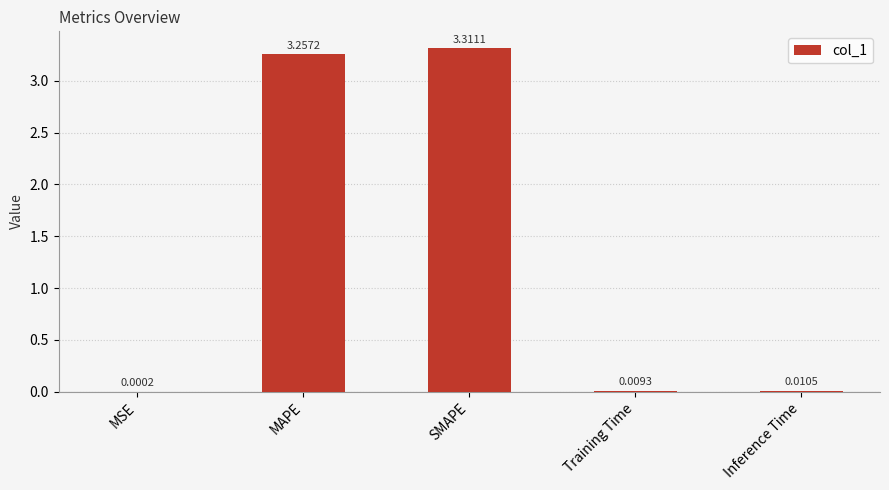

Is it true that the value at SMAPE is 3.3?

True